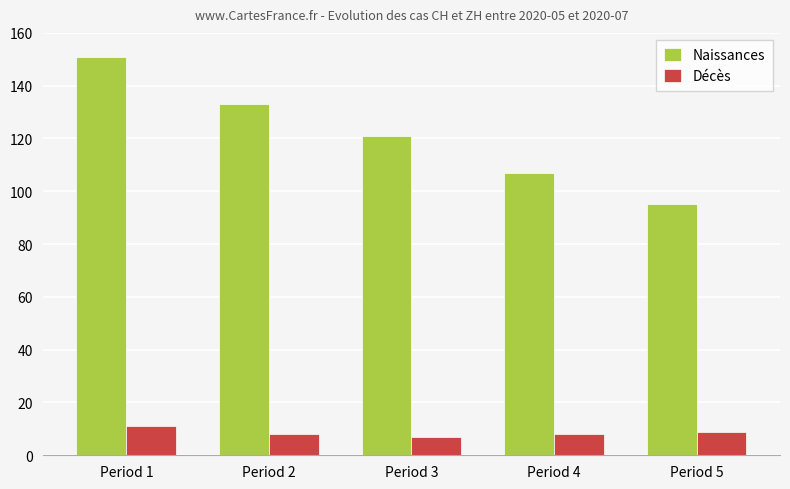

Is the value of Naissances at Period 5 greater than the value of Décès at Period 4?

Yes